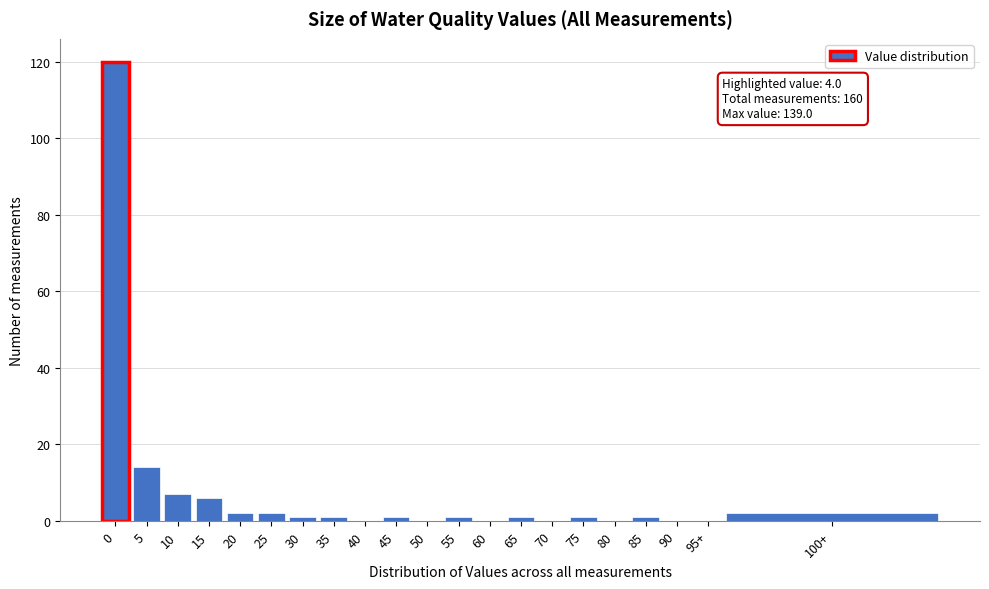

Reading left to right, transcribe all the data shown in this chart.

0=120	5=14	10=7	15=6	20=2	25=2	30=1	35=1	40=0	45=1	50=0	55=1	60=0	65=1	70=0	75=1	80=0	85=1	90=0	95+=0	100+=2